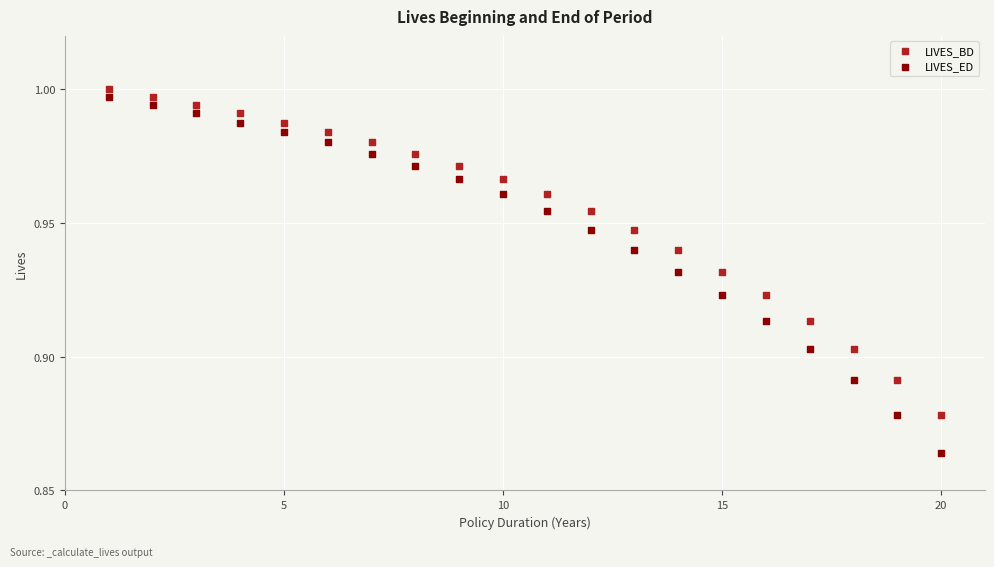

Which series has the widest spread of Y values?

LIVES_ED